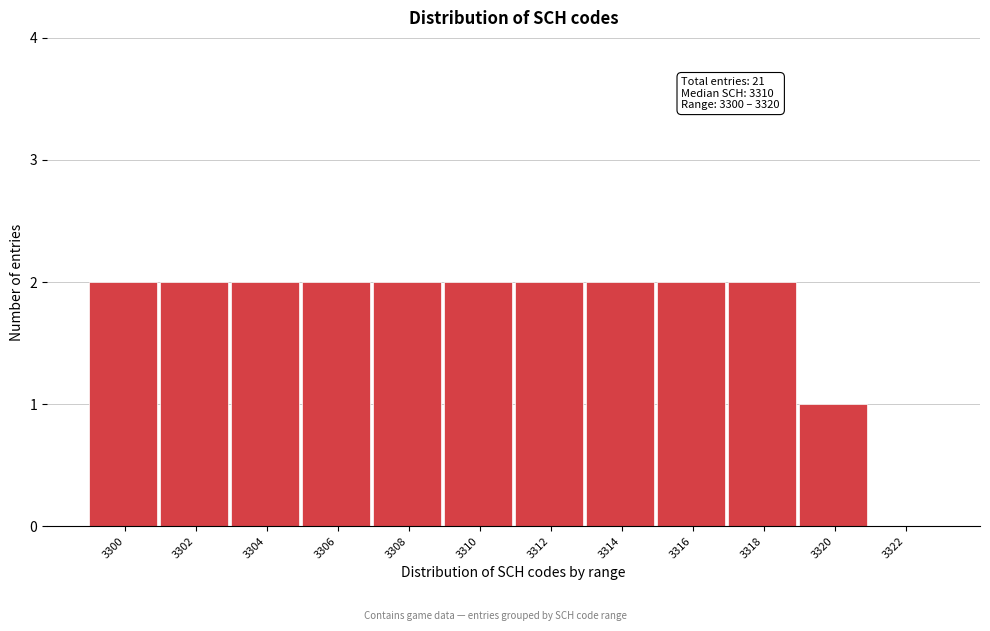

Reading right to left, list all the values displayed in this chart.

3322=0	3320=1	3318=2	3316=2	3314=2	3312=2	3310=2	3308=2	3306=2	3304=2	3302=2	3300=2